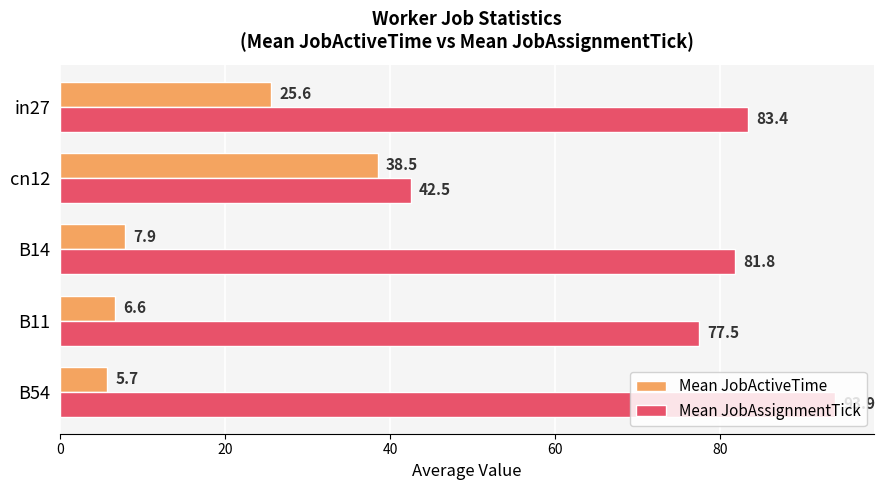

The value of Mean JobAssignmentTick at B11 is 137.3. True or false?

False